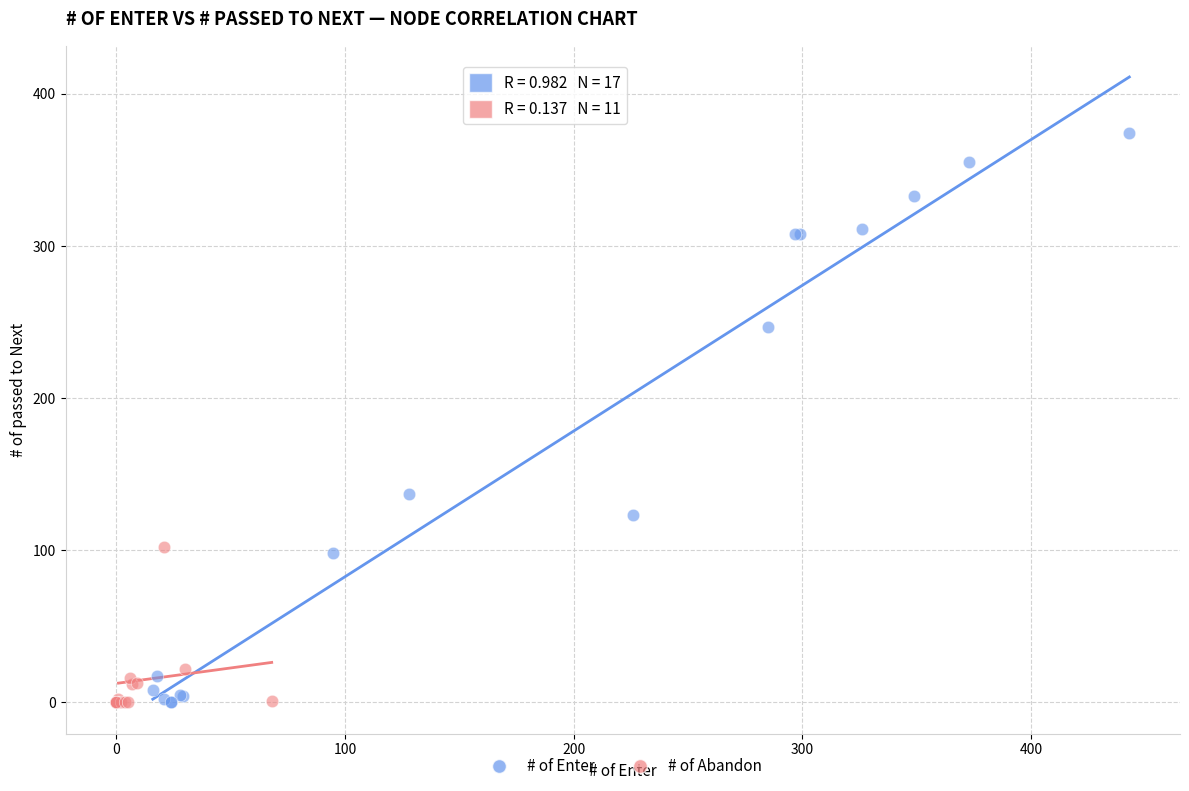

Which series has the largest Y range (max minus min)?

# of Enter